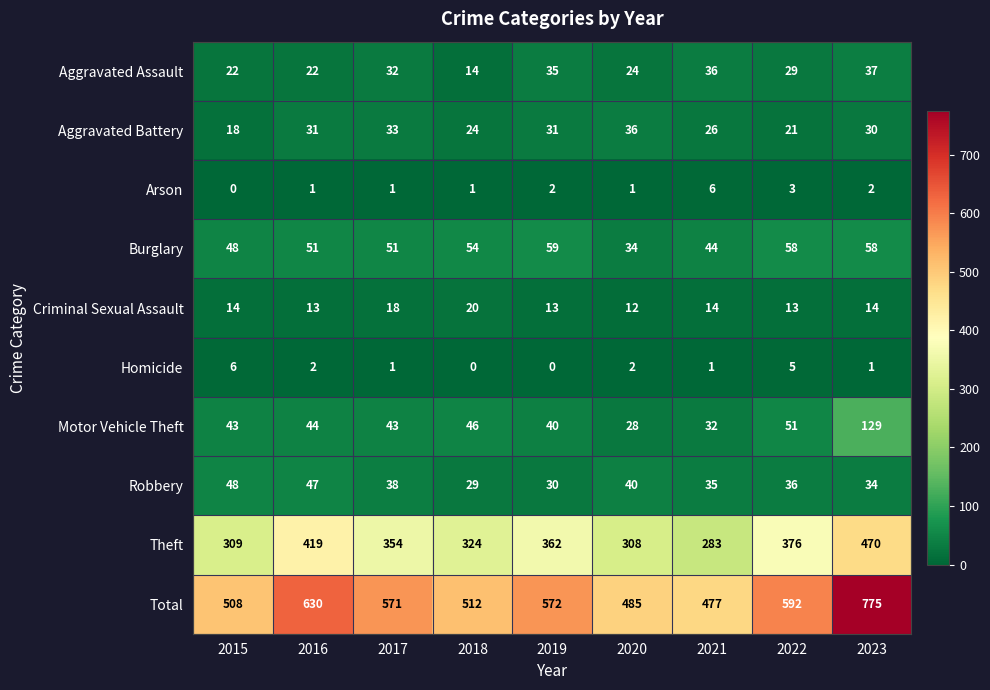

Rank the series at 2021 from highest to lowest value.

Total, Theft, Burglary, Aggravated Assault, Robbery, Motor Vehicle Theft, Aggravated Battery, Criminal Sexual Assault, Arson, Homicide